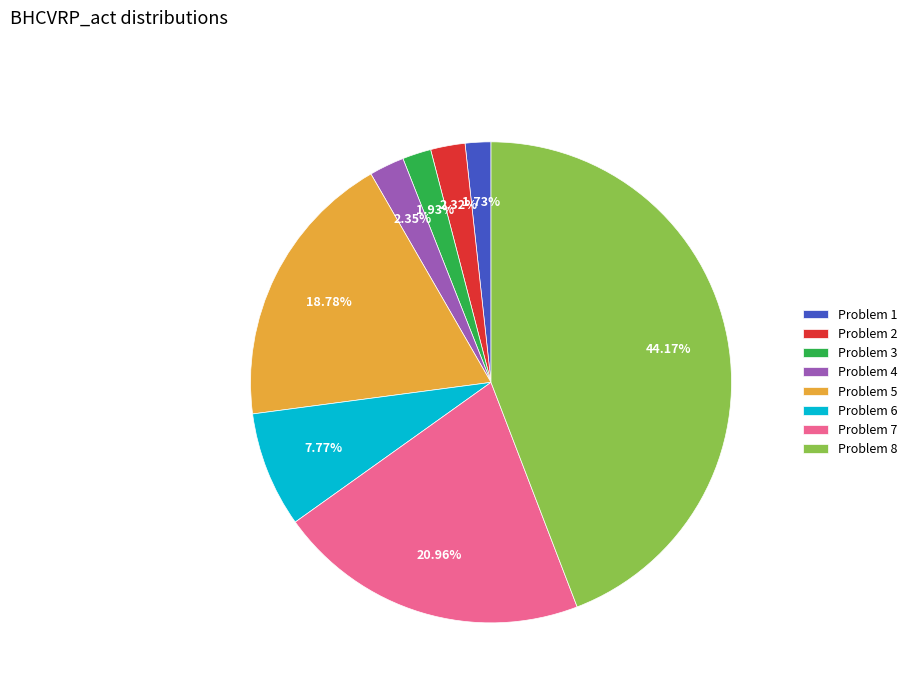

Is the sum of Problem 3 and Problem 2 greater than half?

No